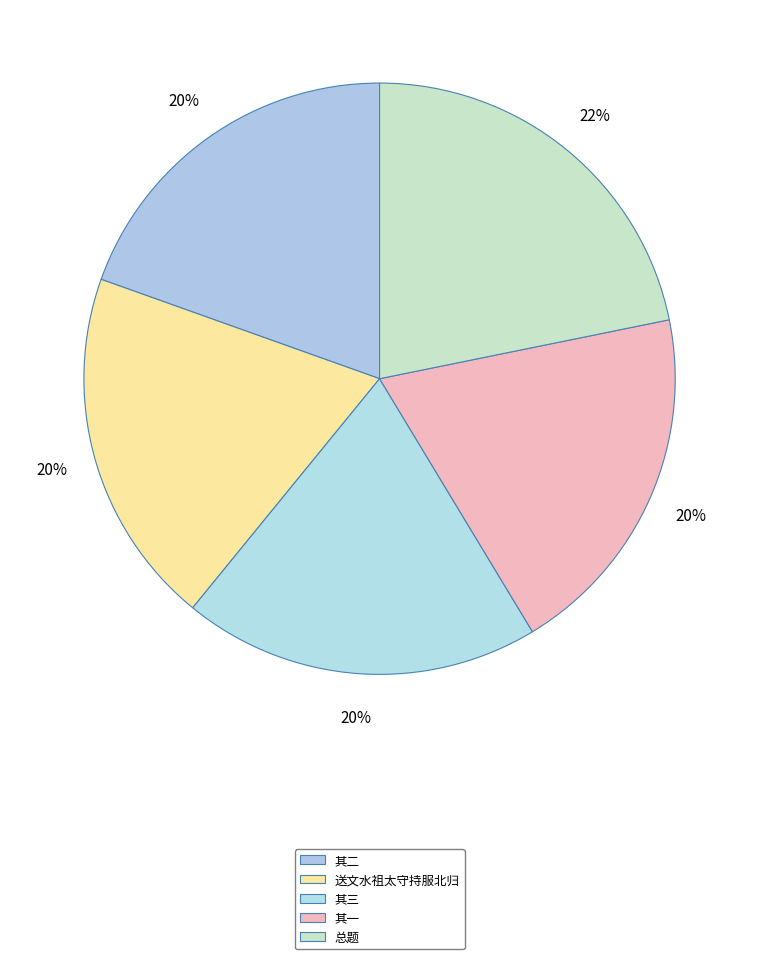

Count the number of slices in the pie.

5